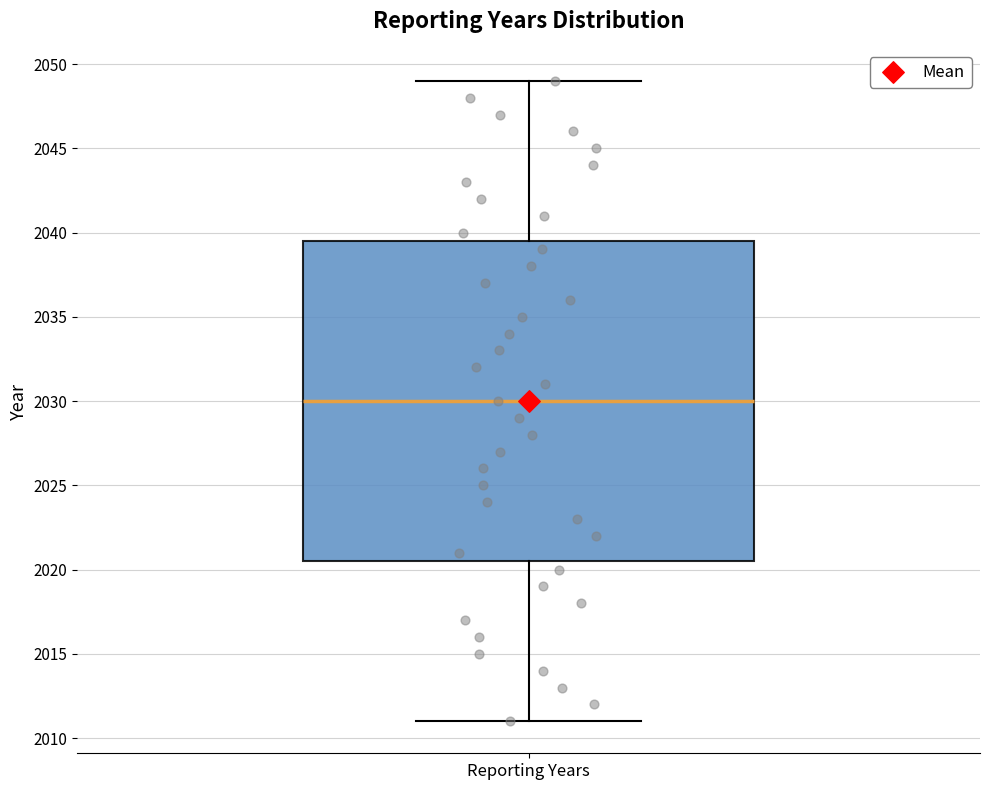

Transcribe this box plot: give where the median line is, the range the box spans, and where the two whiskers end, as read against the y-axis. The values are not printed on the chart, so give them approximately, as read against the axis.

median 2030.0, box 2020.5 to 2039.5, whiskers 2011.0 to 2049.0